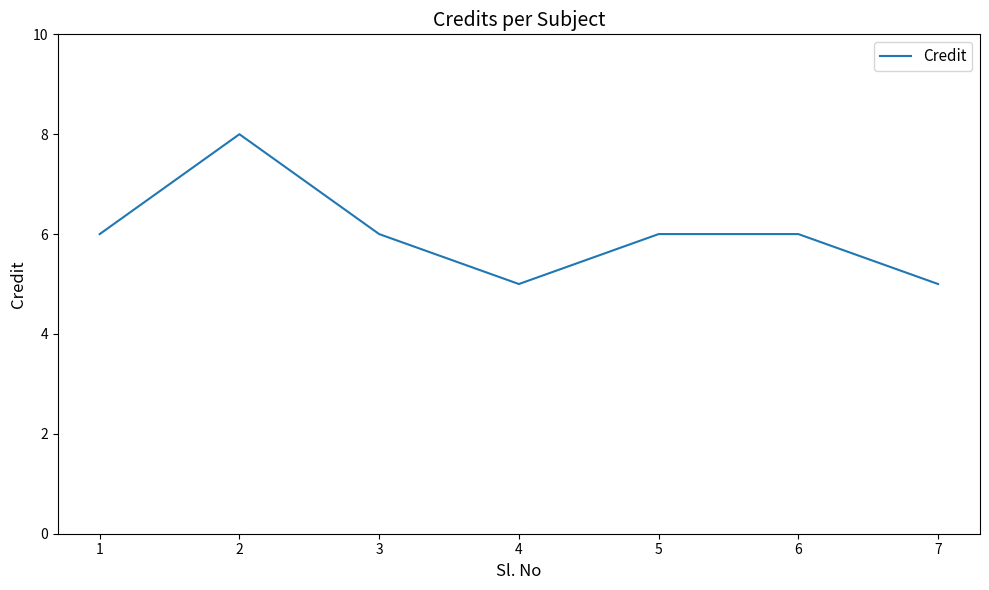

What is the ratio of the value at 4 to the value at 6?

0.8